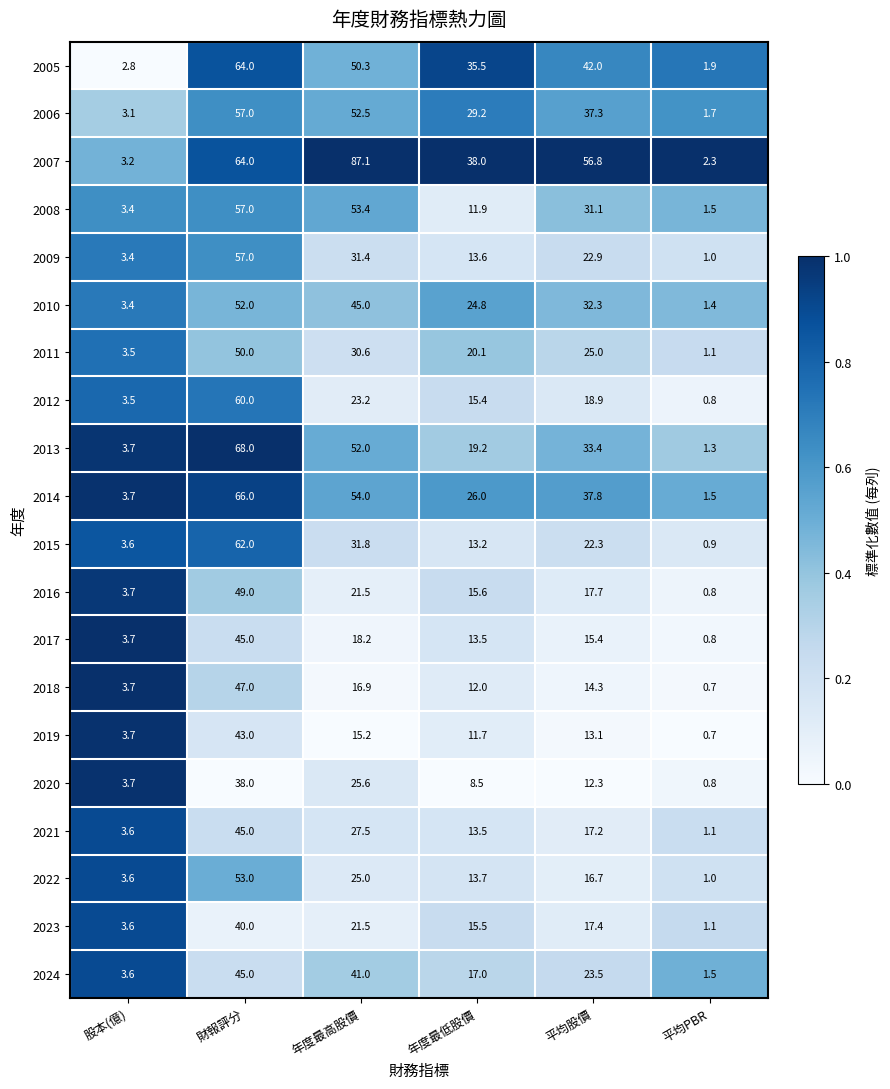

How many distinct data groups are displayed?

20